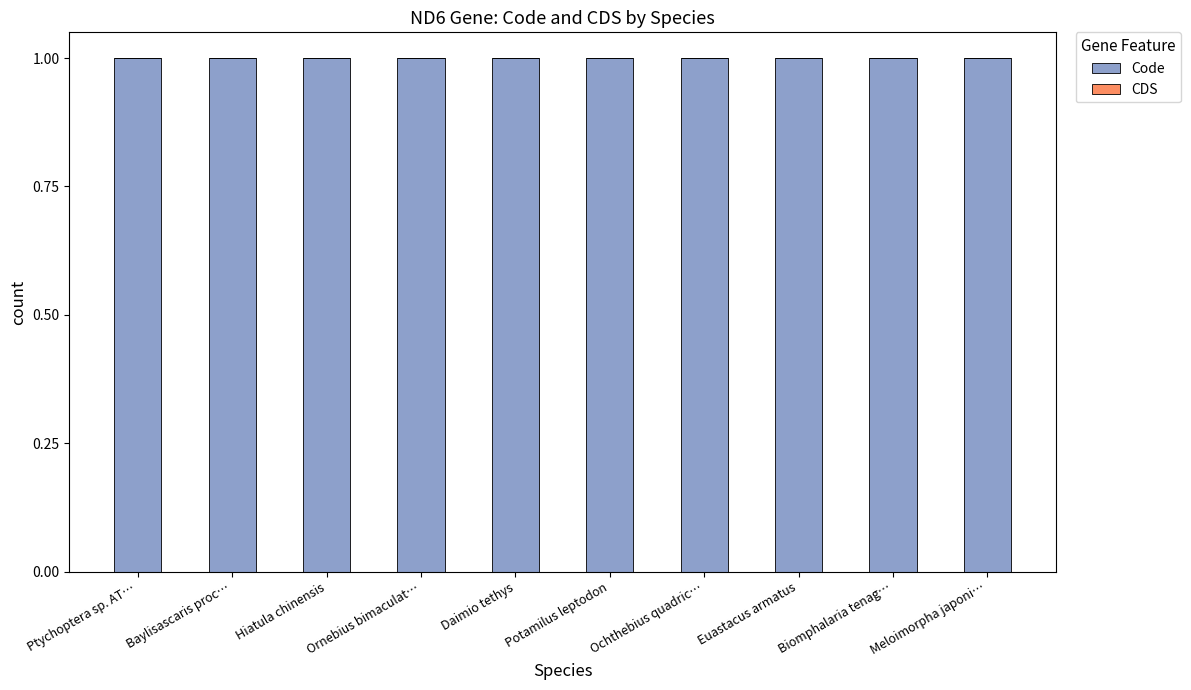

Between Euastacus armatus and Baylisascaris proc…, which is larger?

Euastacus armatus